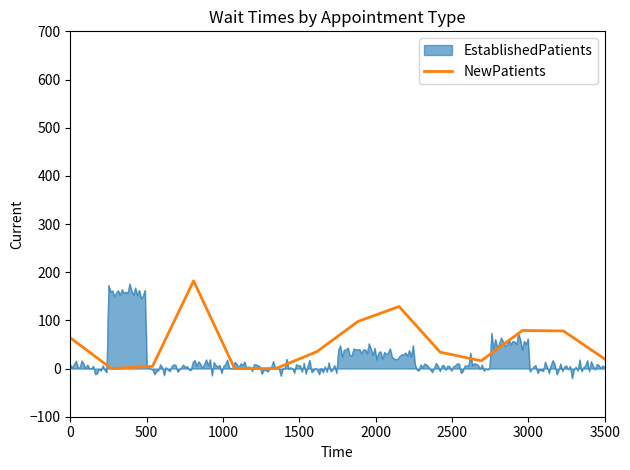

What is the greatest value displayed?

182.0